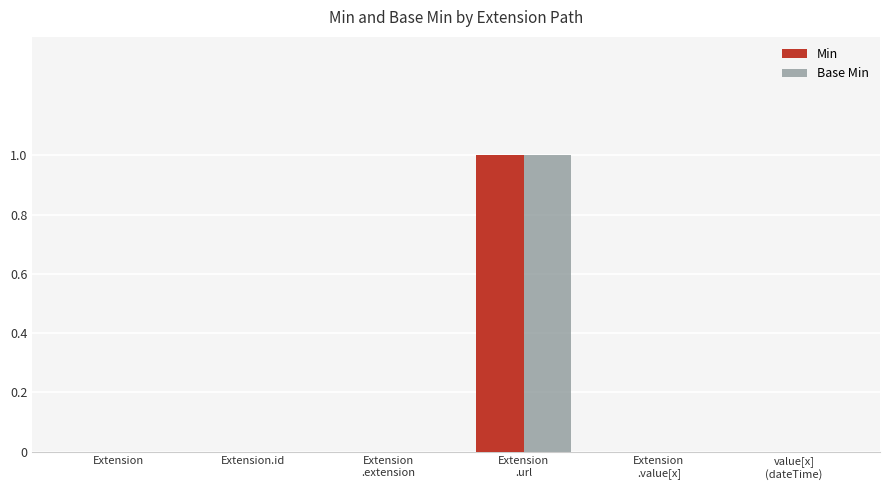

Reading left to right, what are all the values shown in this chart?

Min: 0	0	0	1	0	0
Base Min: 0	0	0	1	0	0